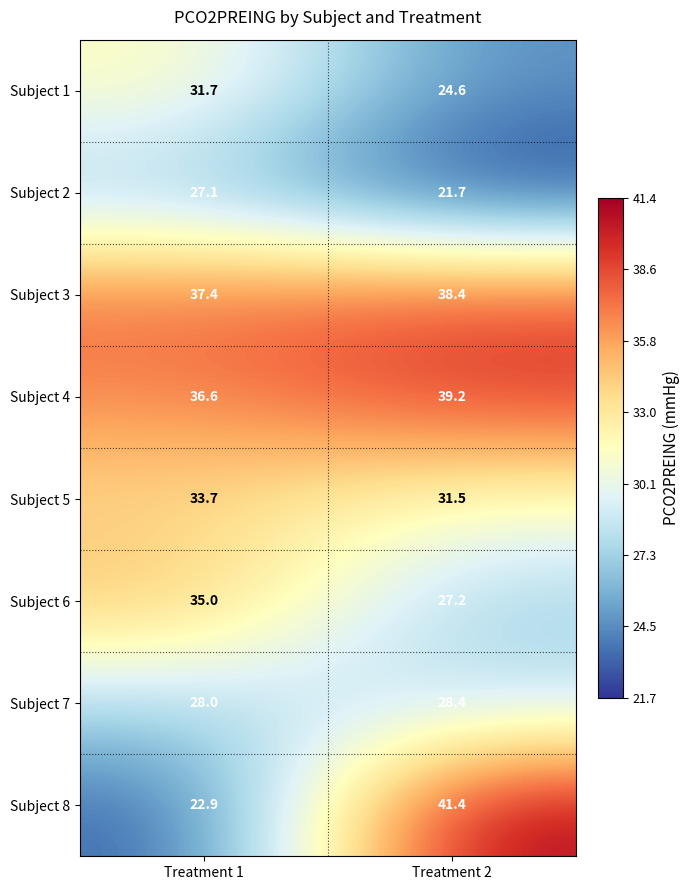

How many distinct data groups are displayed?

8